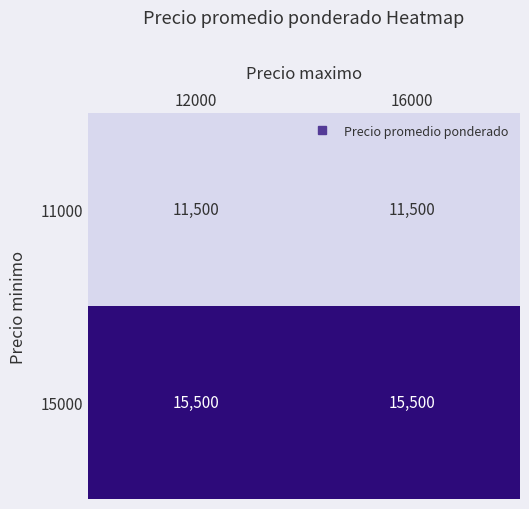

Is it true that 15000 equals 15500 at 16000?

True